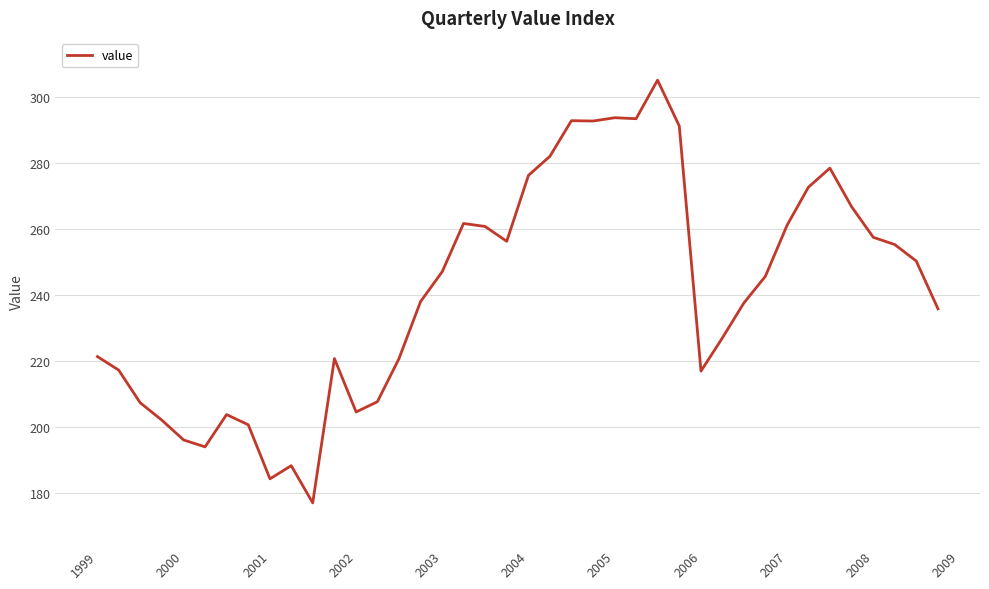

What is the maximum value shown in the chart?

305.2